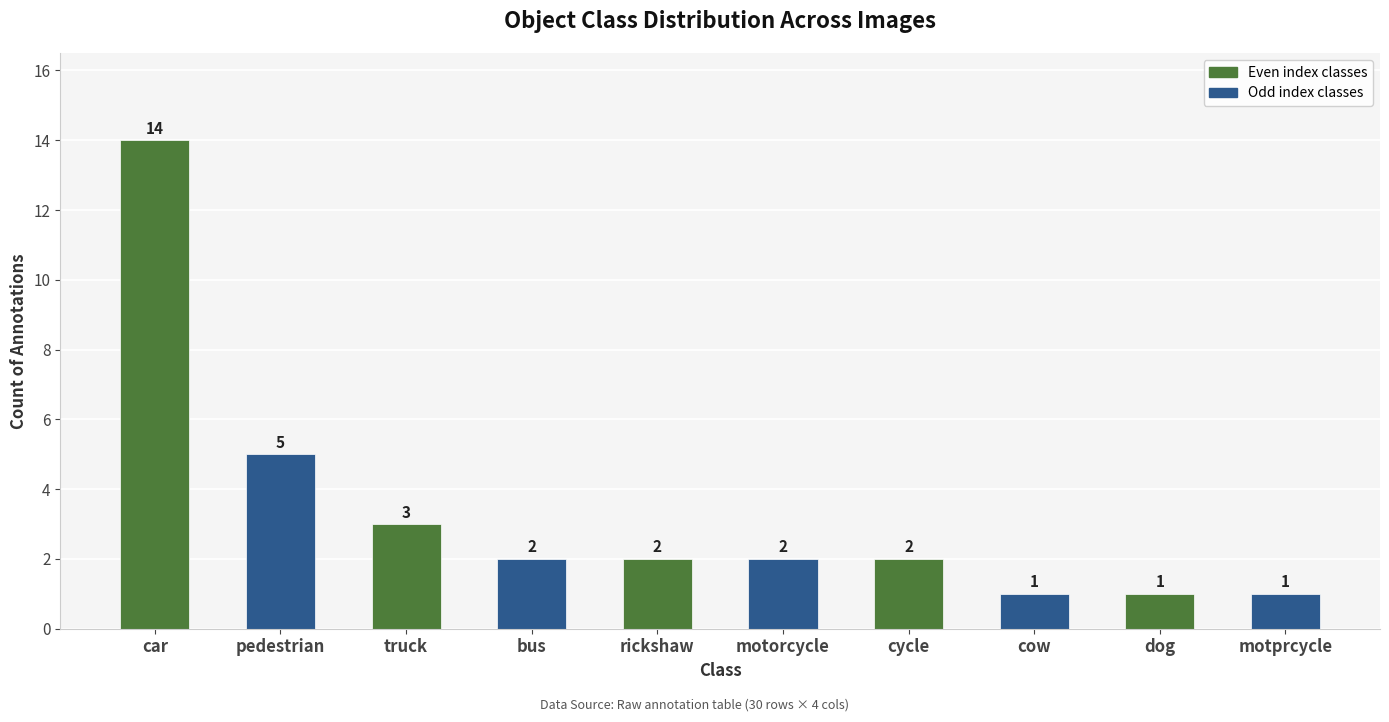

At which label is the value closest to 7?

pedestrian